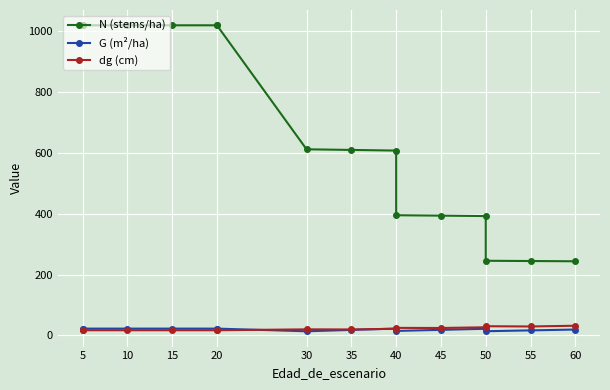

What is the highest value of the dg (cm) series?

31.5